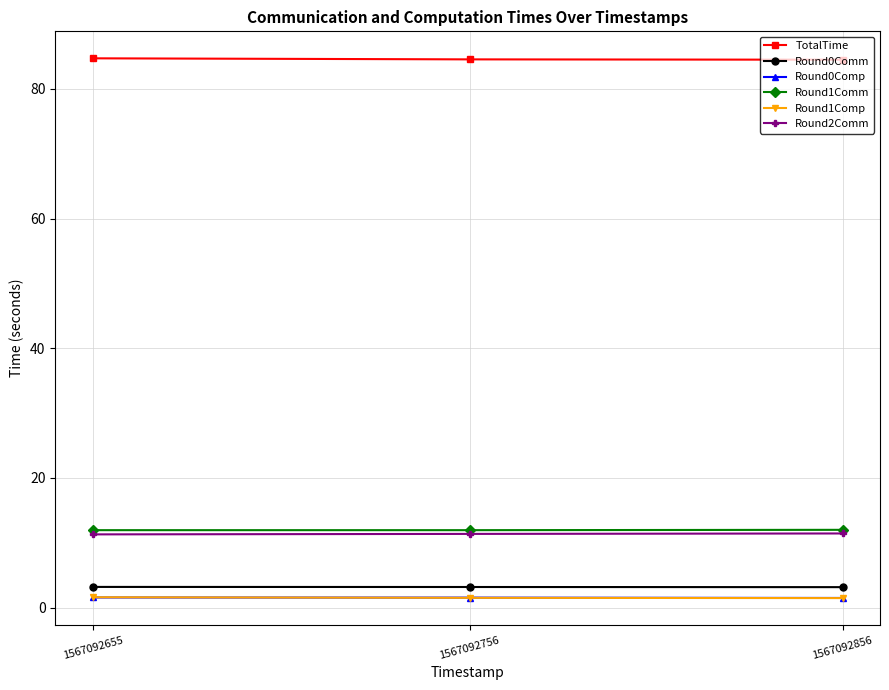

What is the value of the Round1Comm point at the 2nd from the left?

12.0